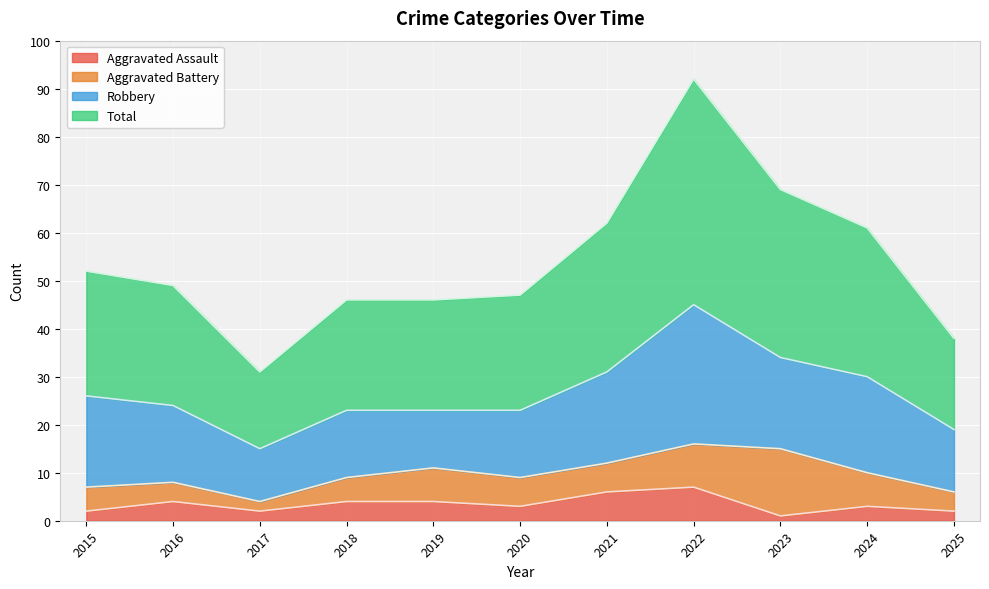

Between 2023 and 2015, which is larger?

2015